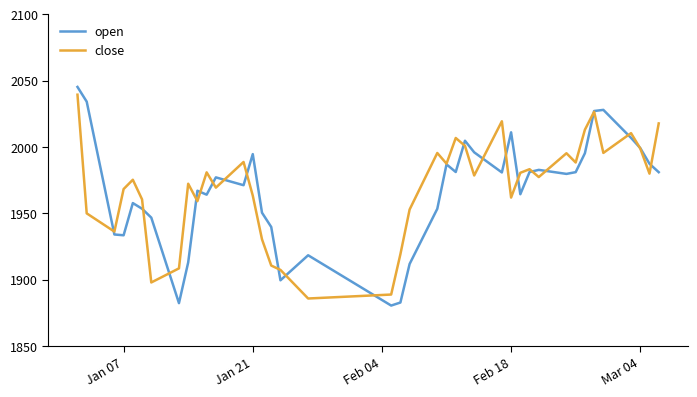

What is the maximum value for open?

2045.2